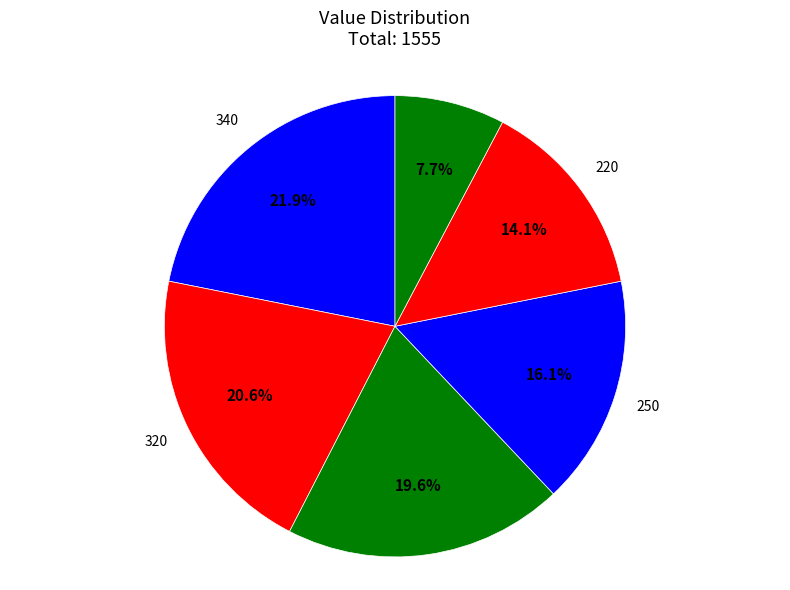

What is the smallest slice in the pie chart?

120